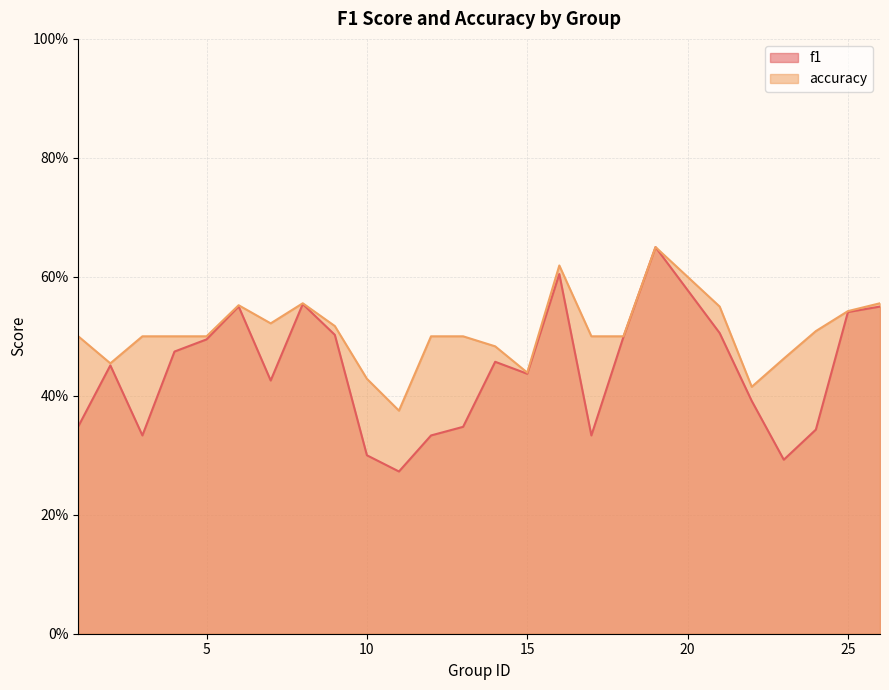

What is the approximate value of accuracy at 26?

0.6